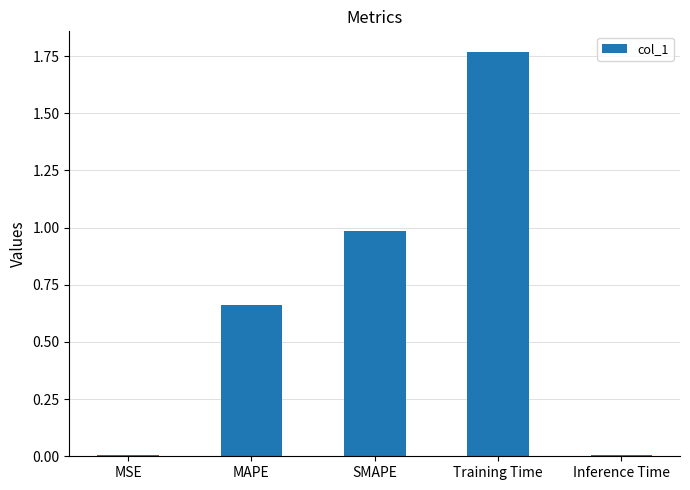

Read the value at SMAPE.

1.0